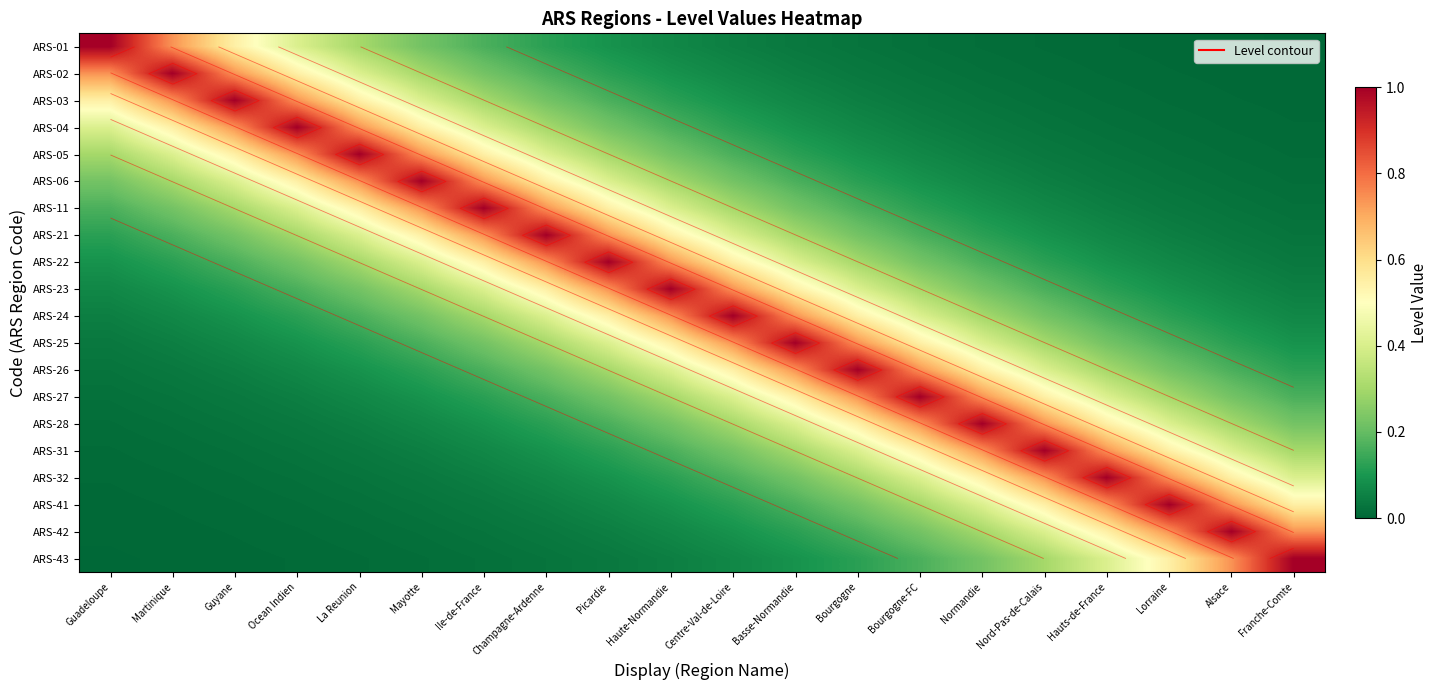

Which label corresponds to the largest value in the chart?

Guadeloupe